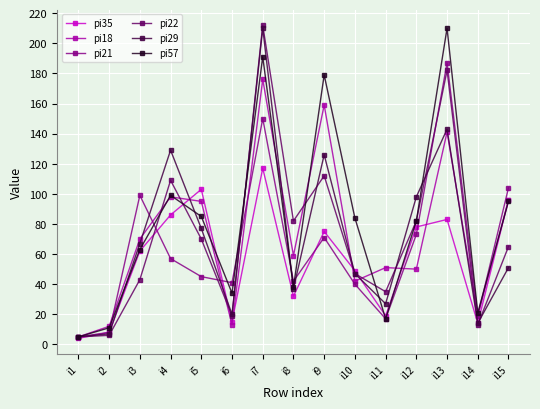

Which series has the largest range (max minus min)?

pi22